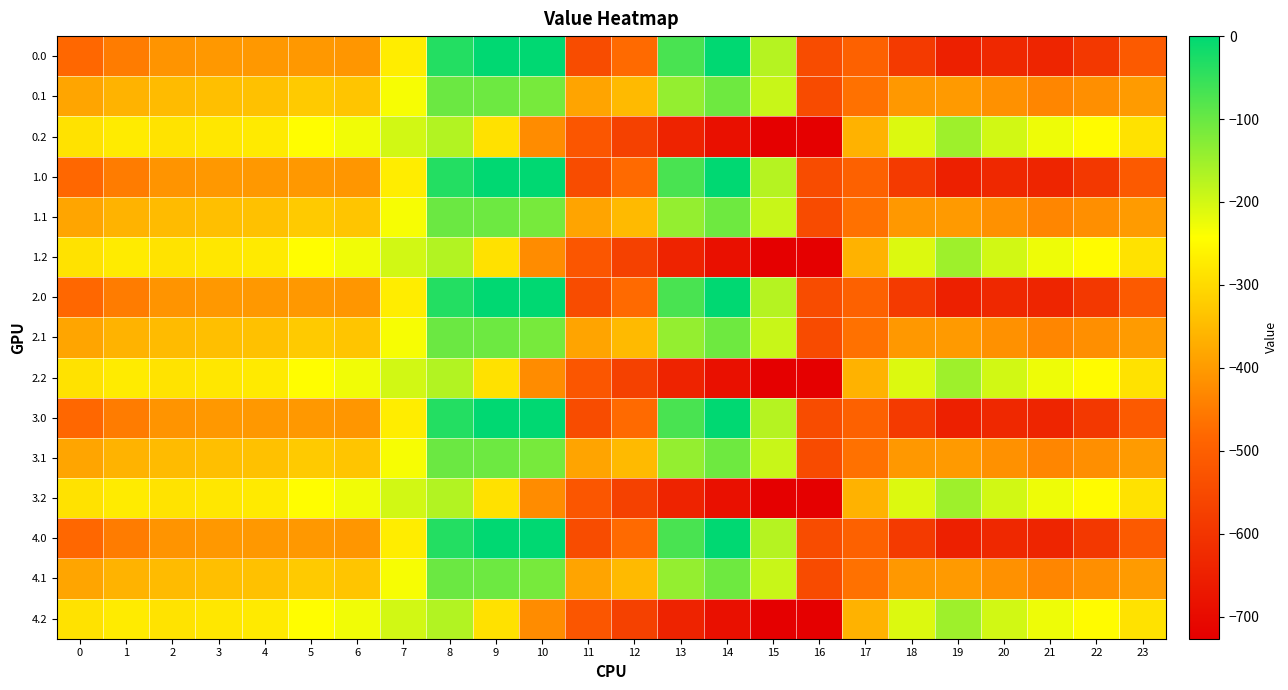

Rank the series by their maximum value, from highest to lowest.

0.0, 1.0, 2.0, 3.0, 4.0, 0.1, 1.1, 2.1, 3.1, 4.1, 0.2, 1.2, 2.2, 3.2, 4.2